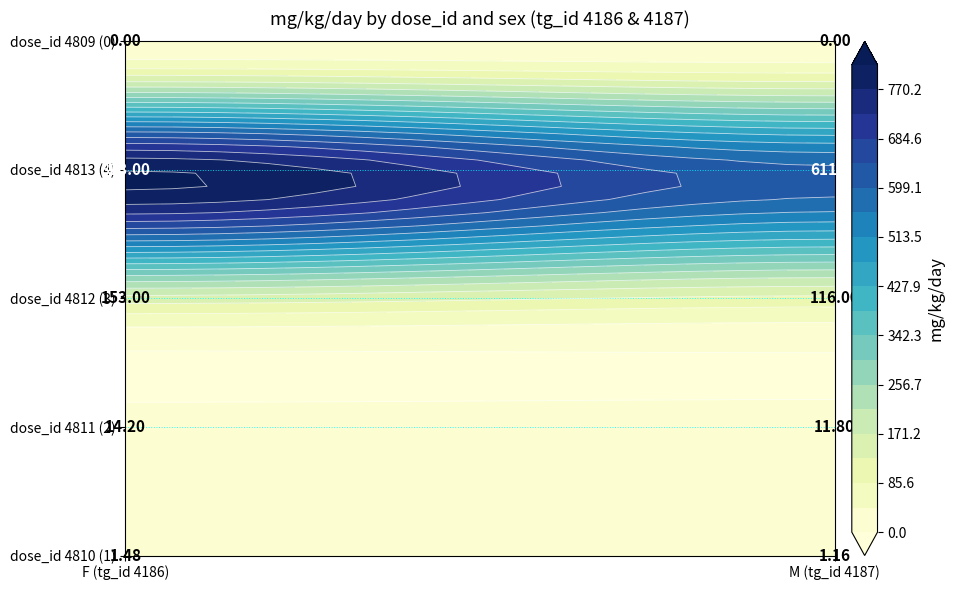

Reading right to left, what are all the values shown in this chart?

dose_id 4810 (1): 1.2	1.5
dose_id 4811 (2): 11.8	14.2
dose_id 4812 (3): 116.0	153.0
dose_id 4813 (4): 611.0	813.0
dose_id 4809 (0): 0.0	0.0